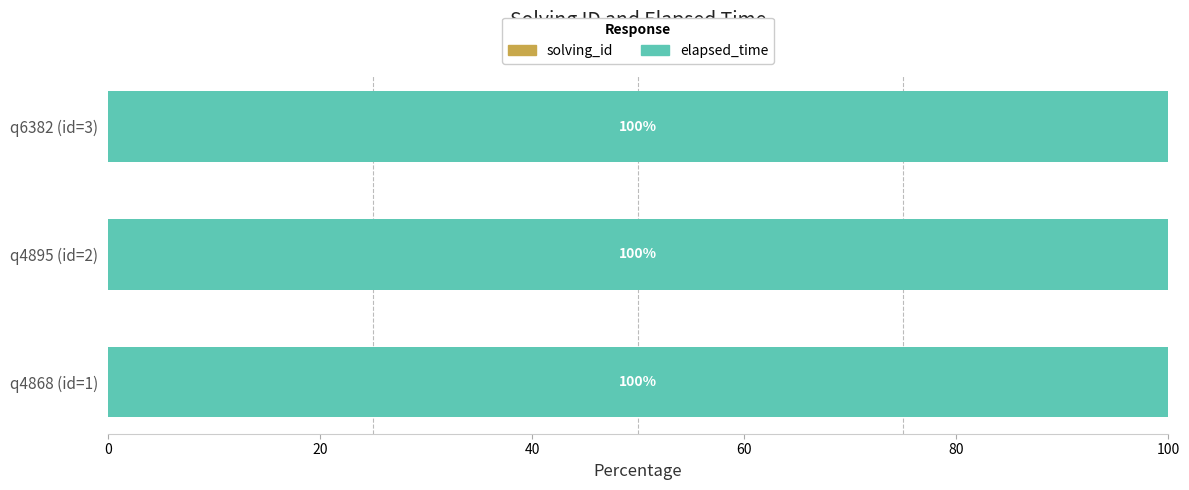

What is the total value across all series at q4868 (id=1)?

100.0